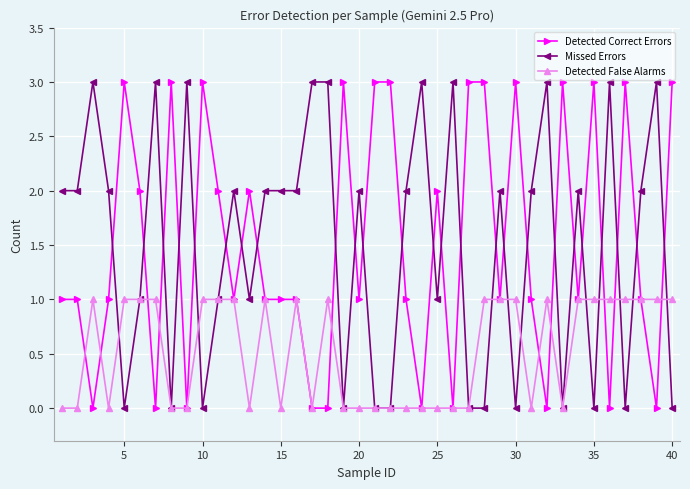

Count the Missed Errors values in the range 0 to 3.

40